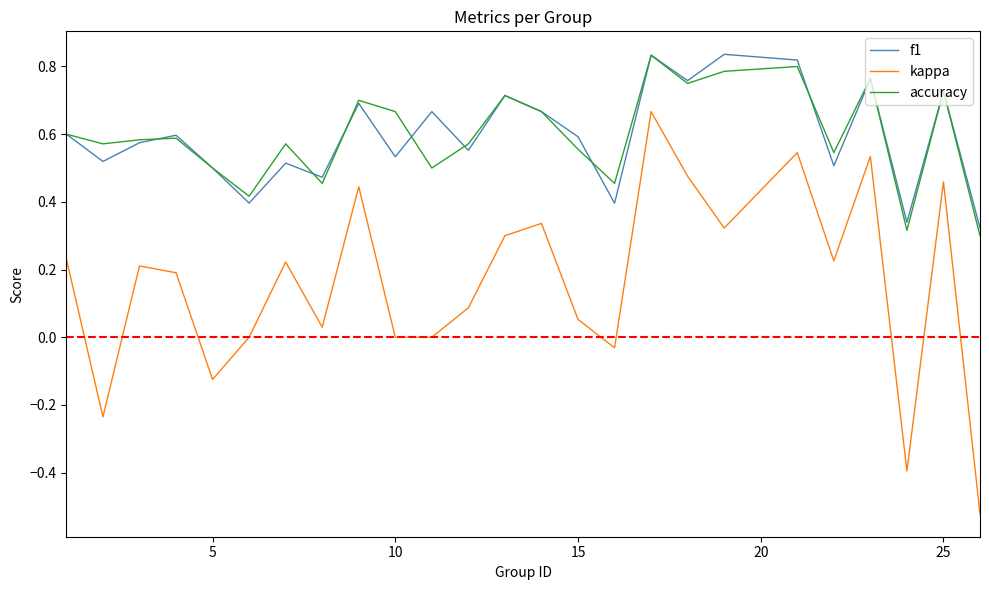

True or false: accuracy and kappa cross at least once.

False